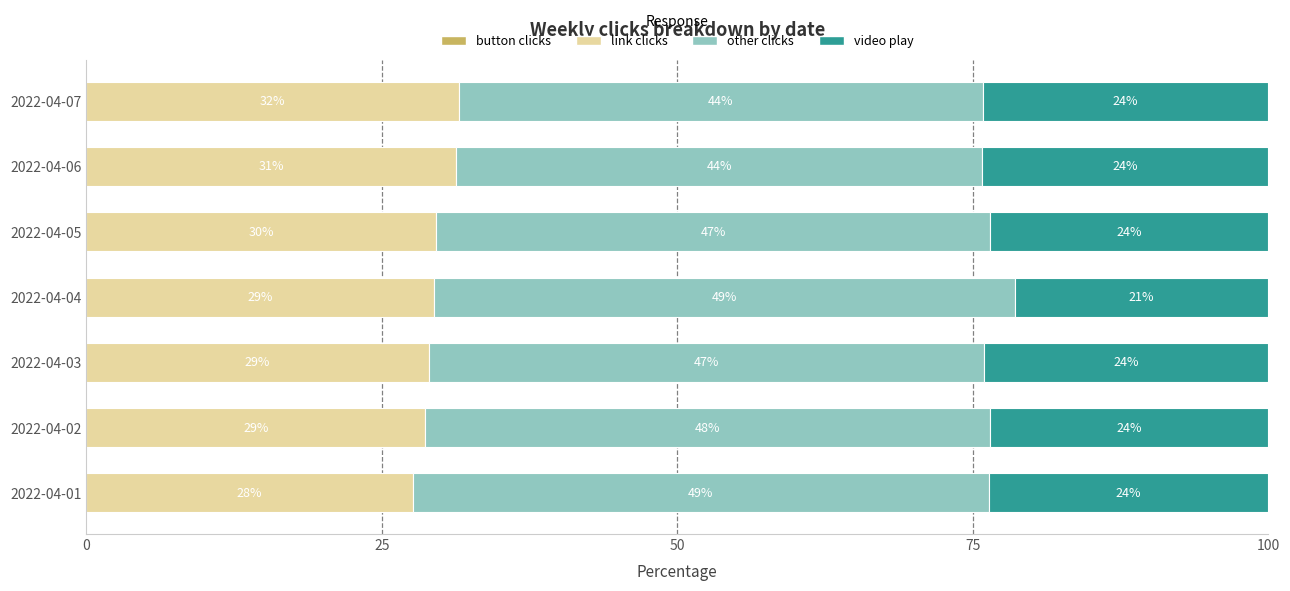

At which label does link clicks reach its peak?

2022-04-07